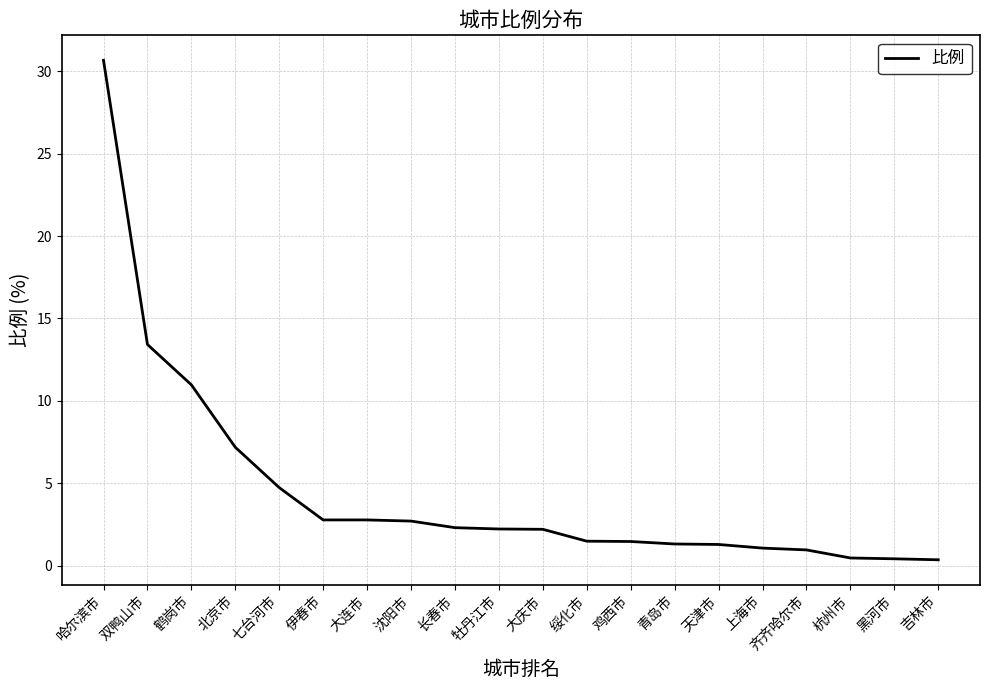

Between 长春市 and 齐齐哈尔市, which is larger?

长春市